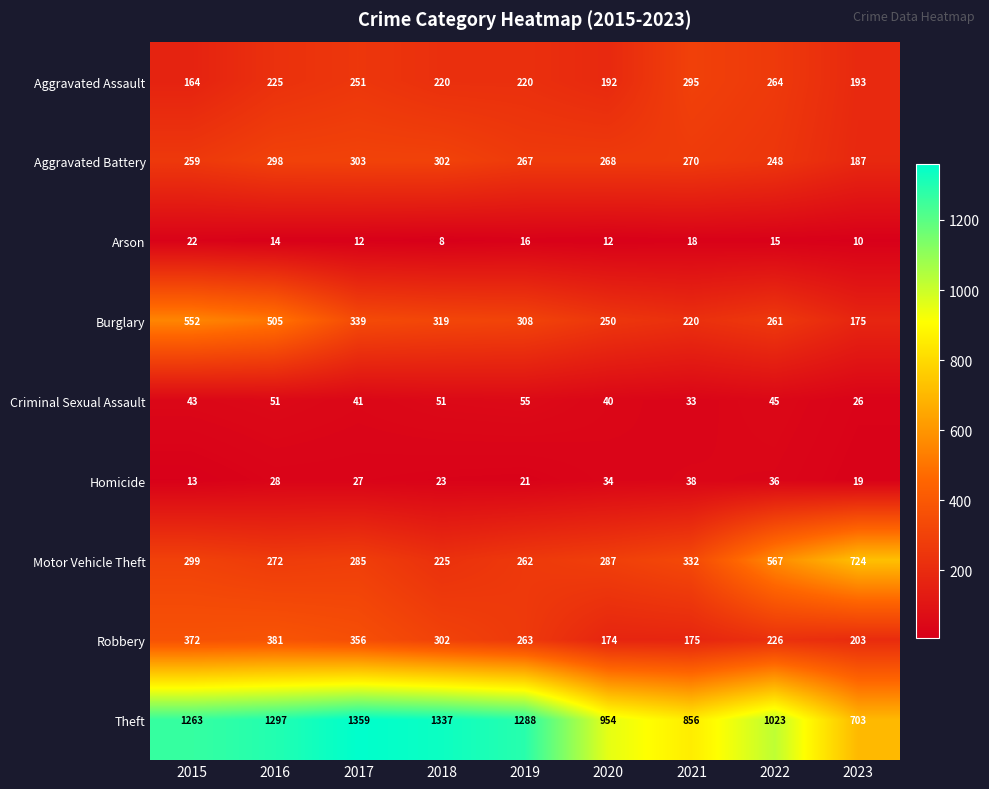

True or false: Burglary has a value of 319 at 2018.

True